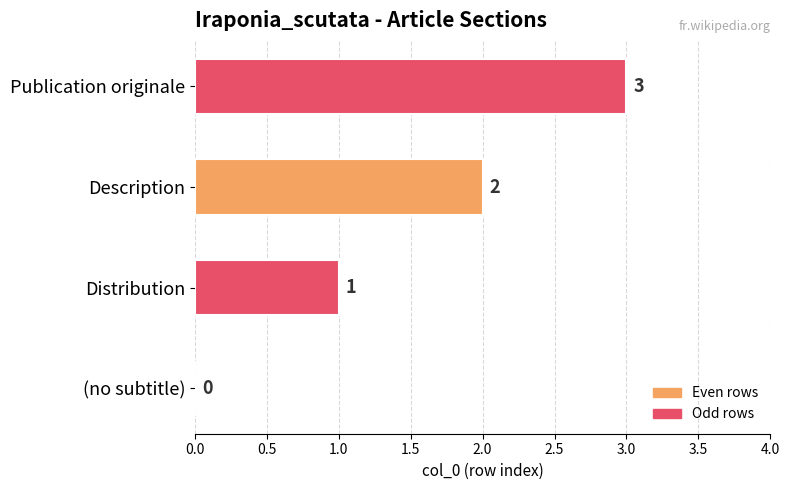

How many series are shown in this chart?

1